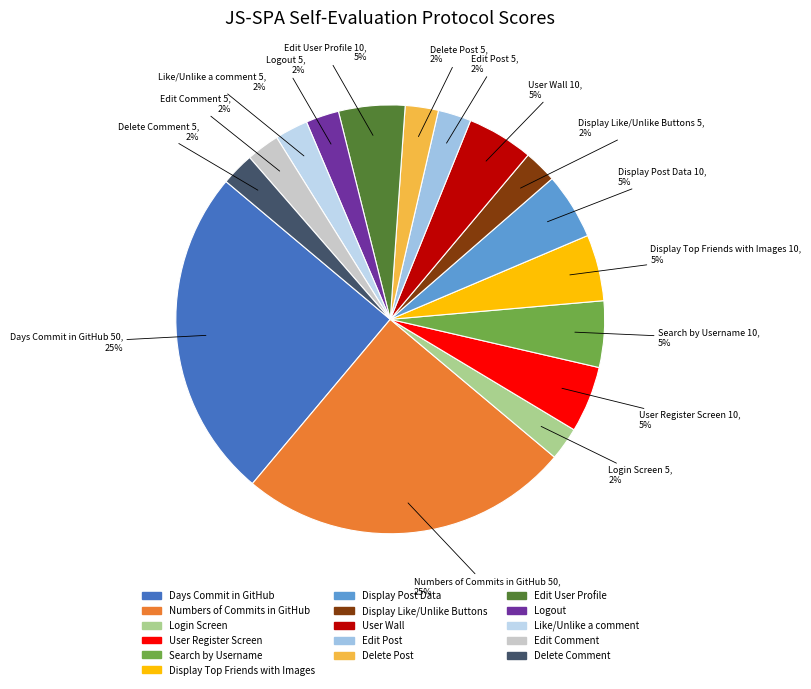

The User Register Screen slice represents 5% of the pie. True or false?

True